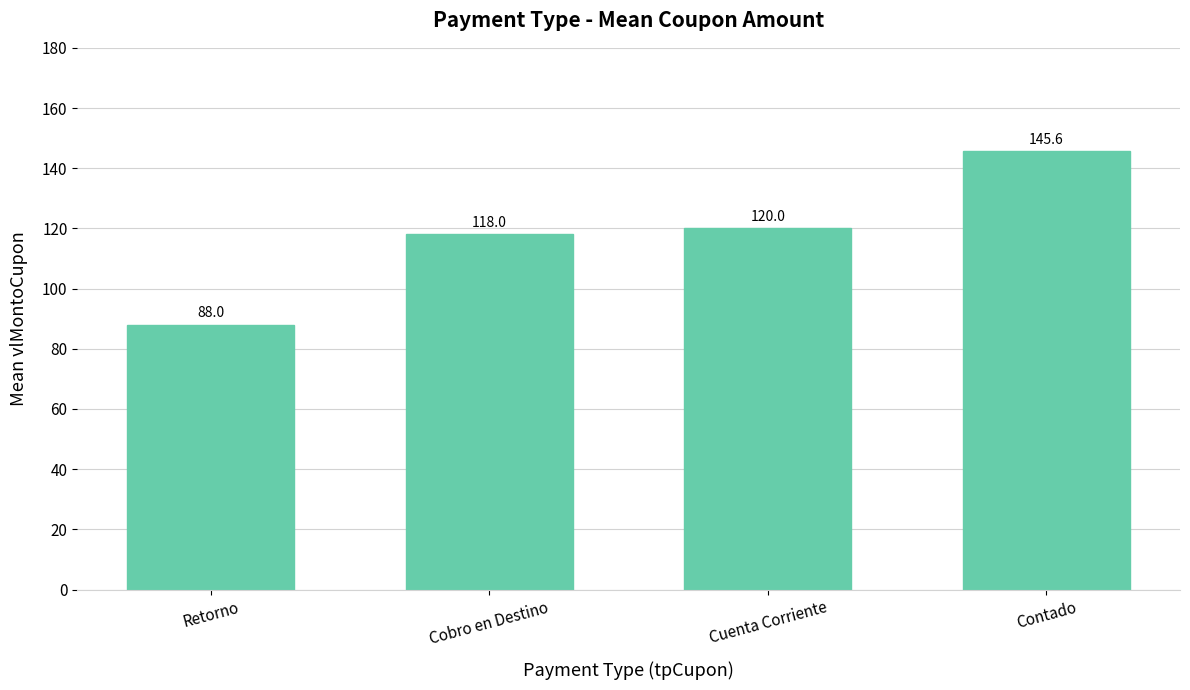

What position from the right is Cuenta Corriente?

2